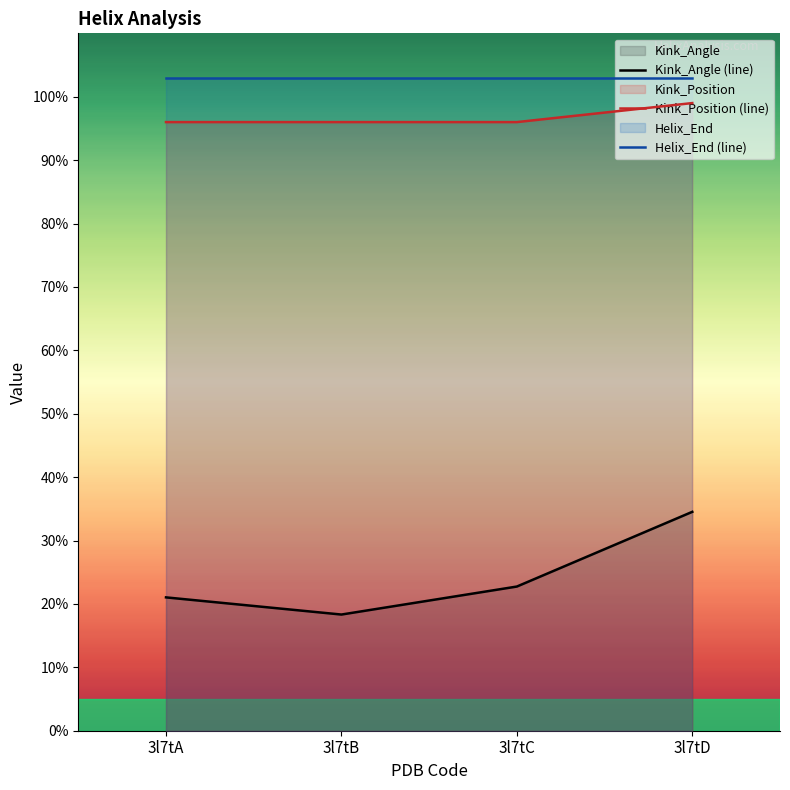

How many lines are shown in the chart?

3